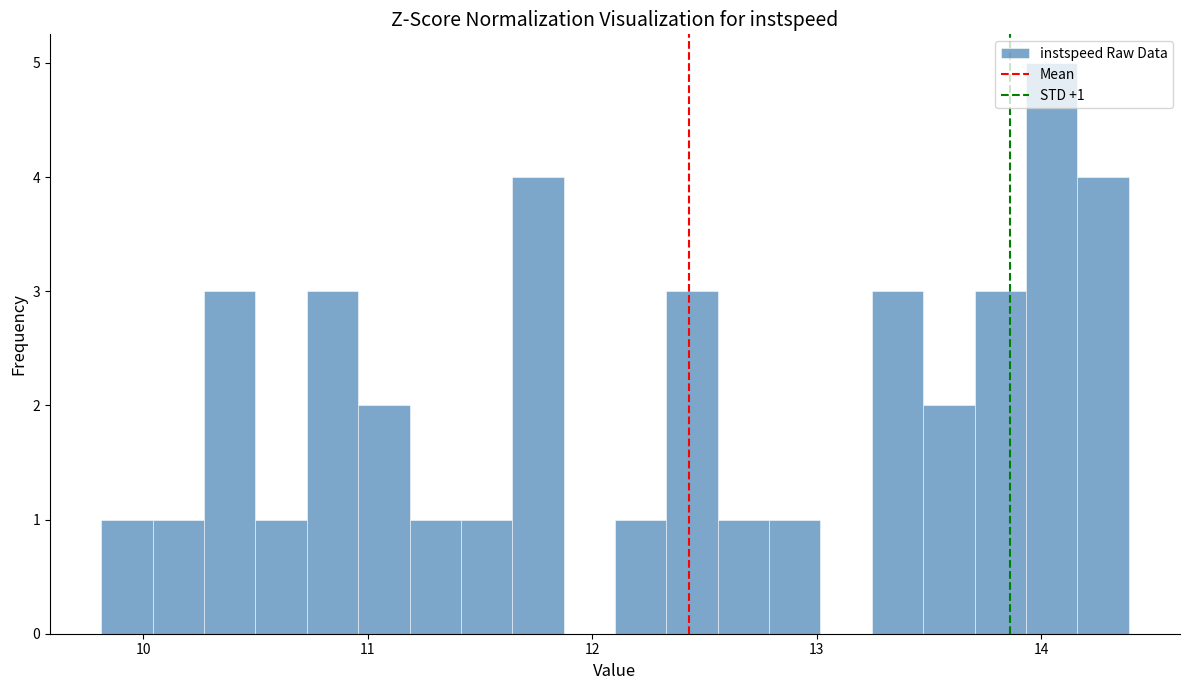

Around what value on the x-axis is the tallest bar? Give the approximate position of its centre, as read against the axis.

14.0